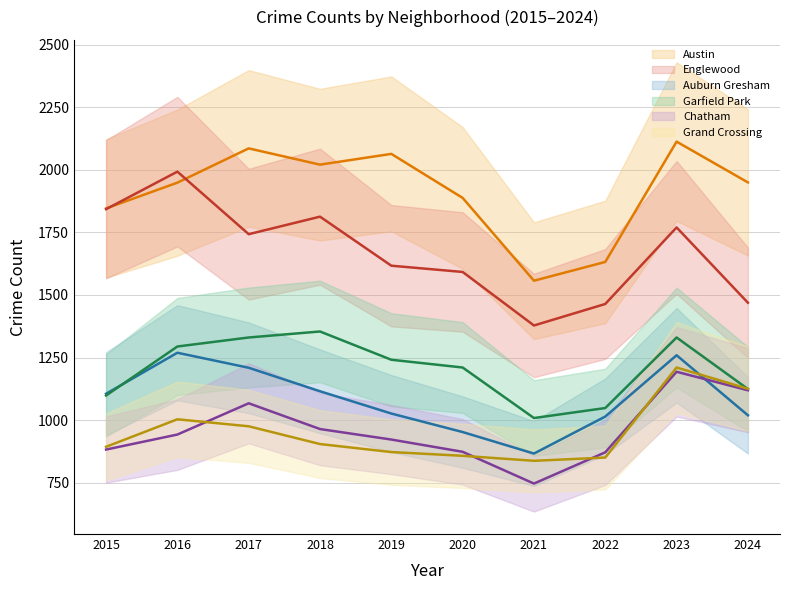

What are all the series names shown in the legend?

Austin, Englewood, Auburn Gresham, Garfield Park, Chatham, Grand Crossing